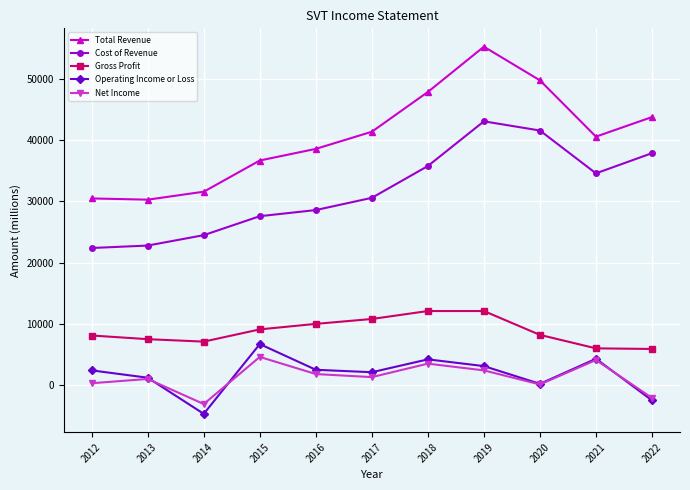

What is the minimum value for Total Revenue?

30300